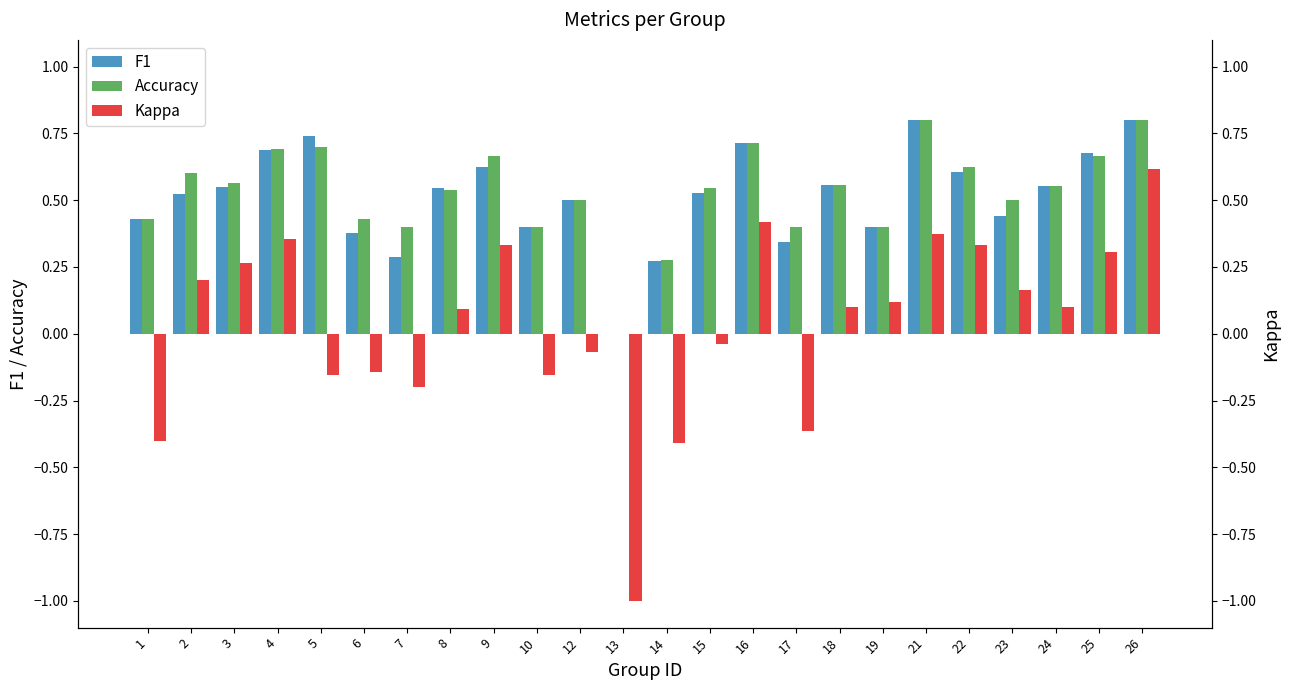

Reading left to right, what are all the values shown in this chart?

F1: 1=0.4	2=0.5	3=0.6	4=0.7	5=0.7	6=0.4	7=0.3	8=0.5	9=0.6	10=0.4	12=0.5	13=0.0	14=0.3	15=0.5	16=0.7	17=0.3	18=0.6	19=0.4	21=0.8	22=0.6	23=0.4	24=0.6	25=0.7	26=0.8
Accuracy: 1=0.4	2=0.6	3=0.6	4=0.7	5=0.7	6=0.4	7=0.4	8=0.5	9=0.7	10=0.4	12=0.5	13=0.0	14=0.3	15=0.5	16=0.7	17=0.4	18=0.6	19=0.4	21=0.8	22=0.6	23=0.5	24=0.6	25=0.7	26=0.8
Kappa: 1=-0.4	2=0.2	3=0.3	4=0.4	5=-0.2	6=-0.1	7=-0.2	8=0.1	9=0.3	10=-0.2	12=-0.1	13=-1.0	14=-0.4	15=-0.0	16=0.4	17=-0.4	18=0.1	19=0.1	21=0.4	22=0.3	23=0.2	24=0.1	25=0.3	26=0.6